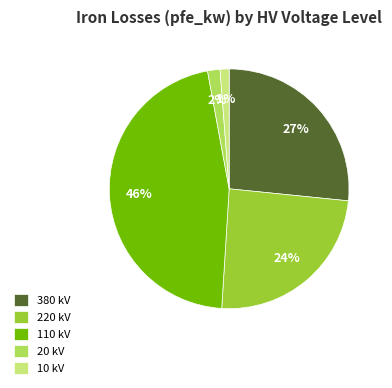

The 220 kV slice represents 24% of the pie. True or false?

True